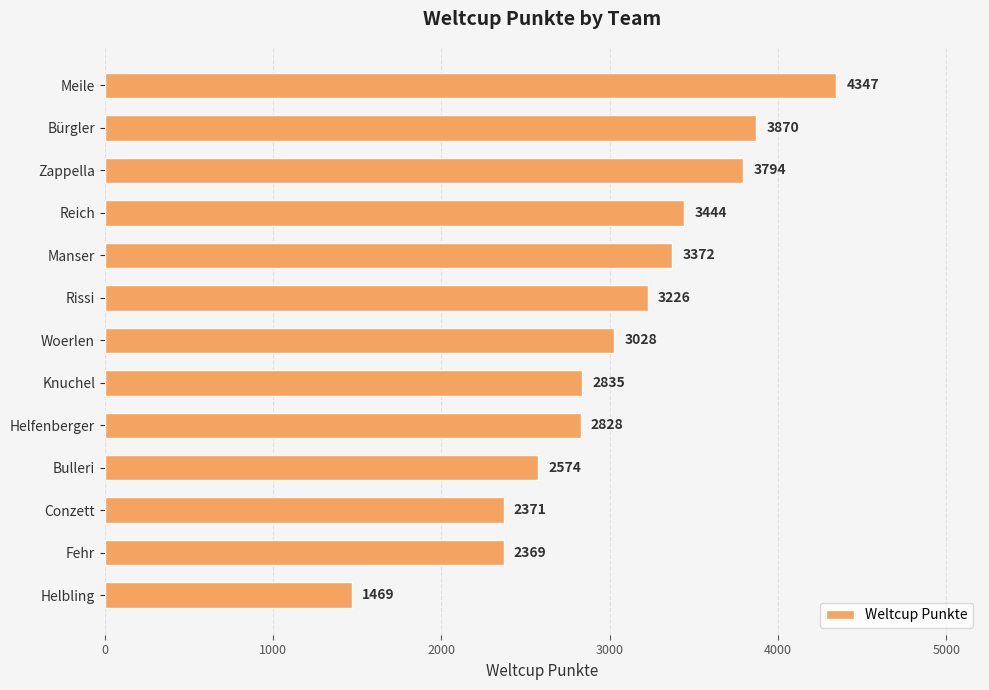

Reading top to bottom, extract all data points from this chart.

Meile=4347	Bürgler=3870	Zappella=3794	Reich=3444	Manser=3372	Rissi=3226	Woerlen=3028	Knuchel=2835	Helfenberger=2828	Bulleri=2574	Conzett=2371	Fehr=2369	Helbling=1469